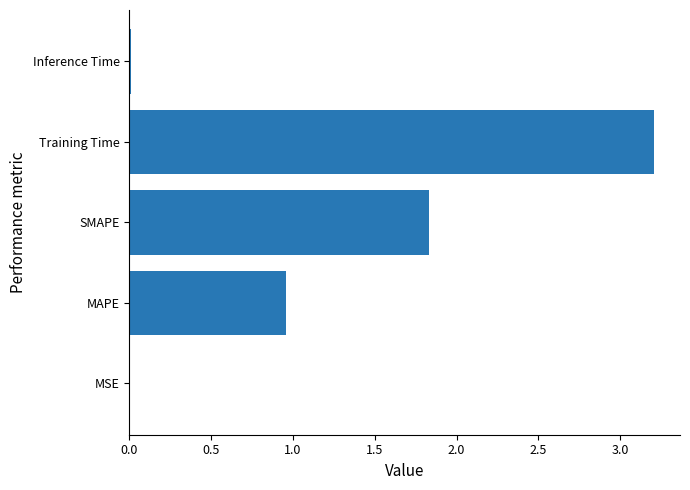

Is it true that the value at Training Time is 3.2?

True